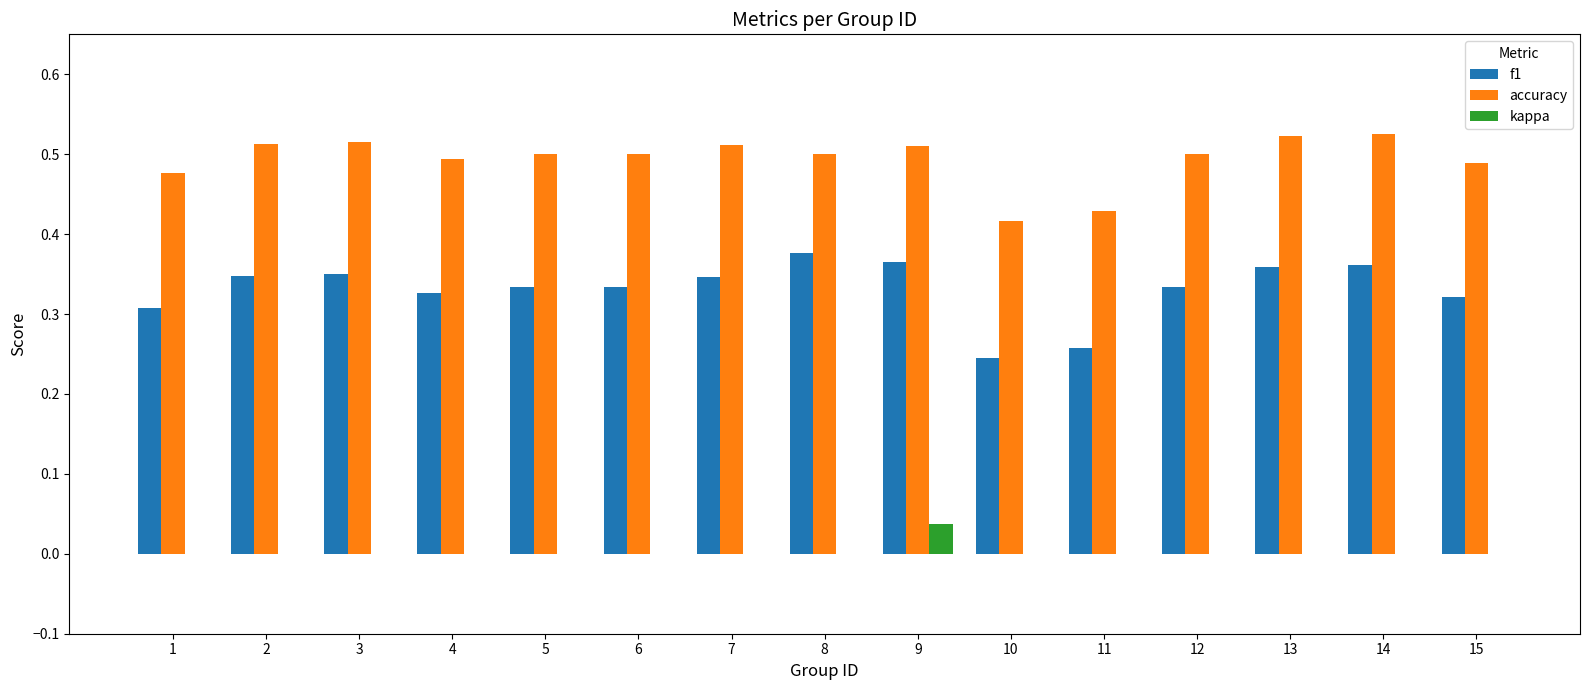

At which label does kappa reach its peak?

9